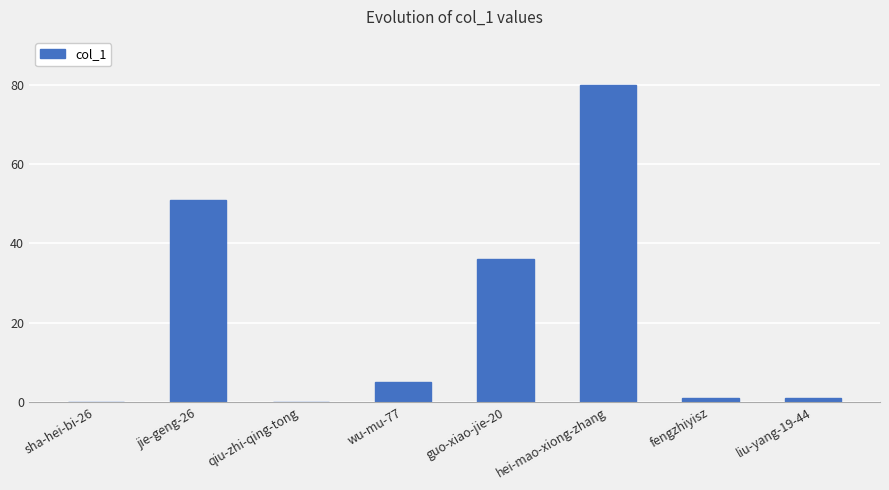

What is the ratio of the value at jie-geng-26 to the value at wu-mu-77?

10.2